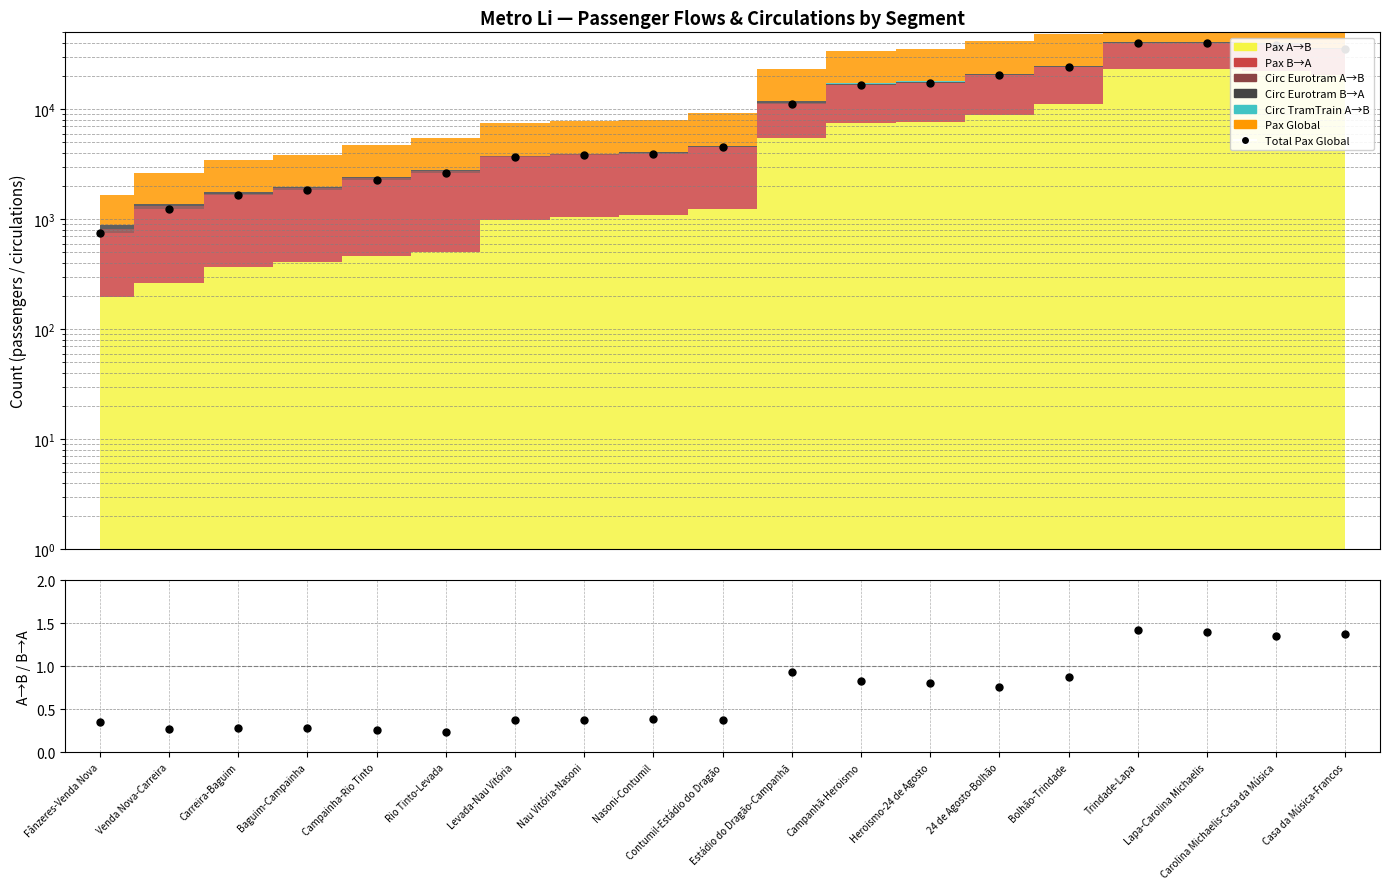

What is the difference between the maximum and minimum values in the Pax A→B / Pax B→A series?

1.2